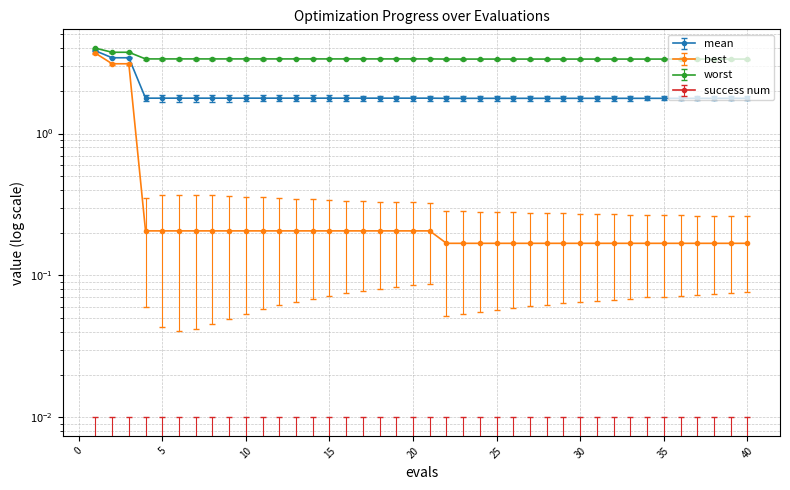

True or false: mean and worst cross at least once.

False